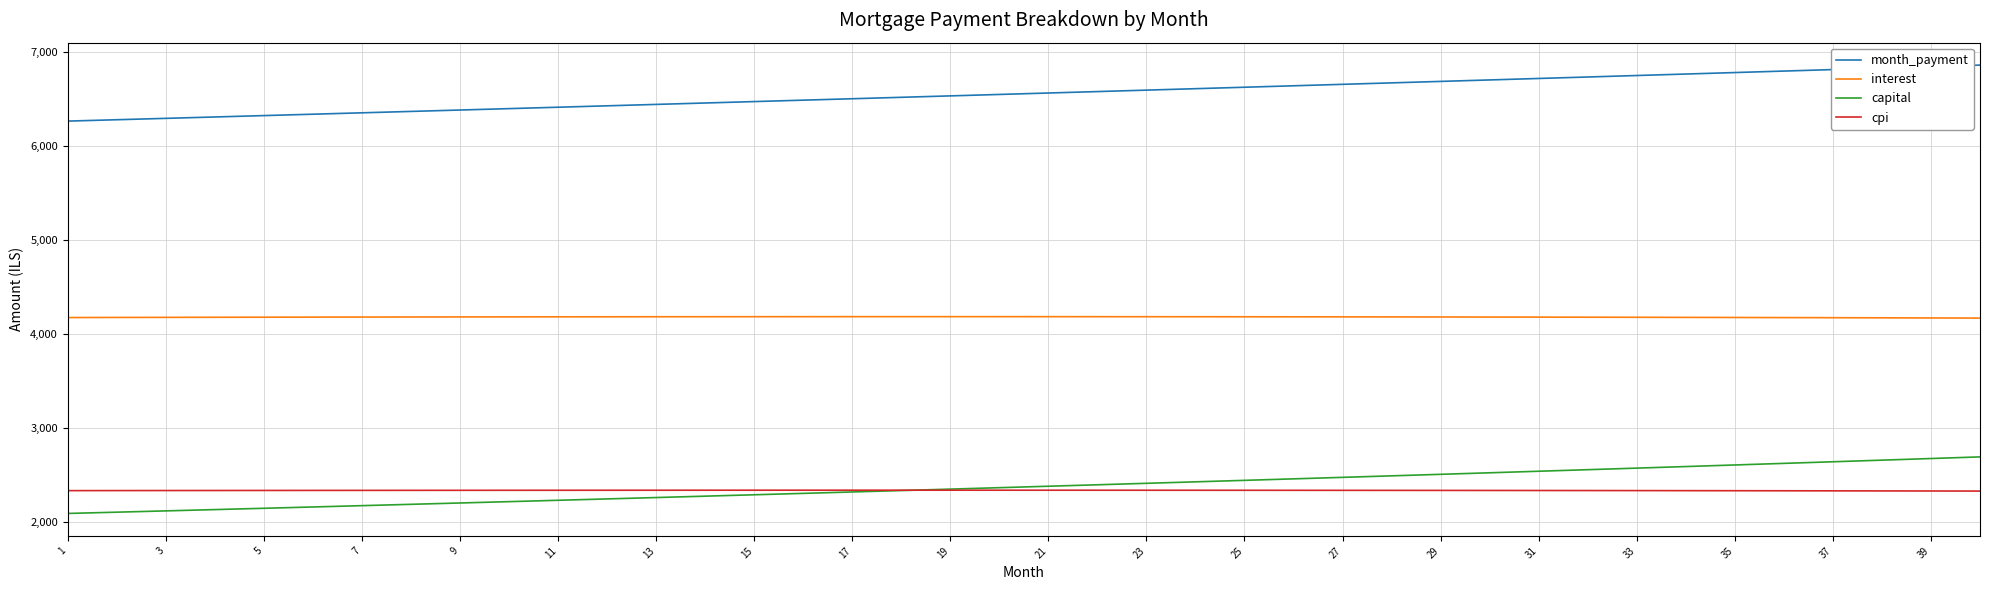

What is the average value of the capital series?

2379.7